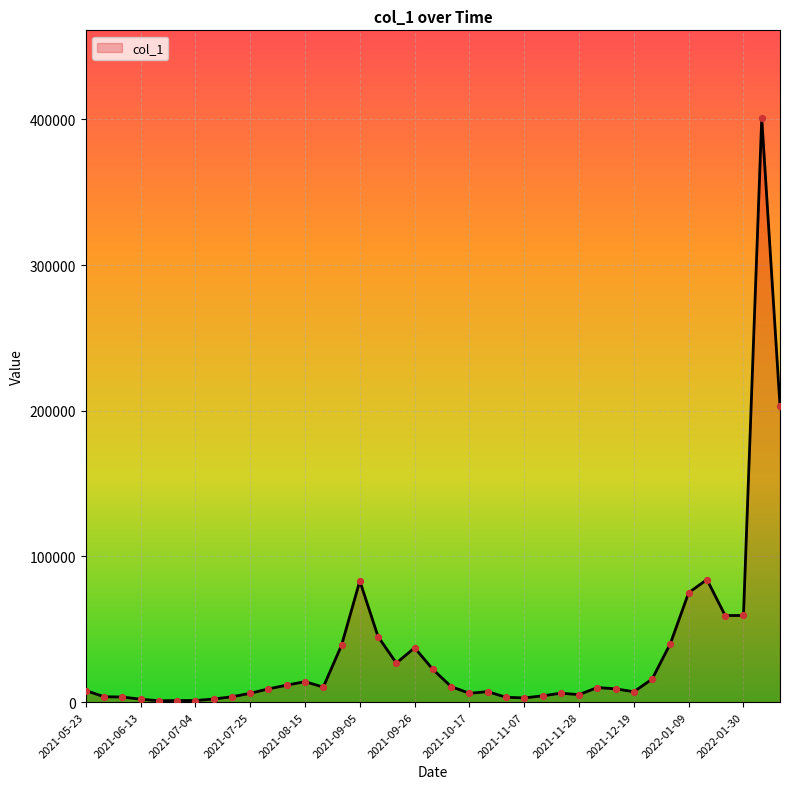

What is the maximum value shown in the chart?

401001.4